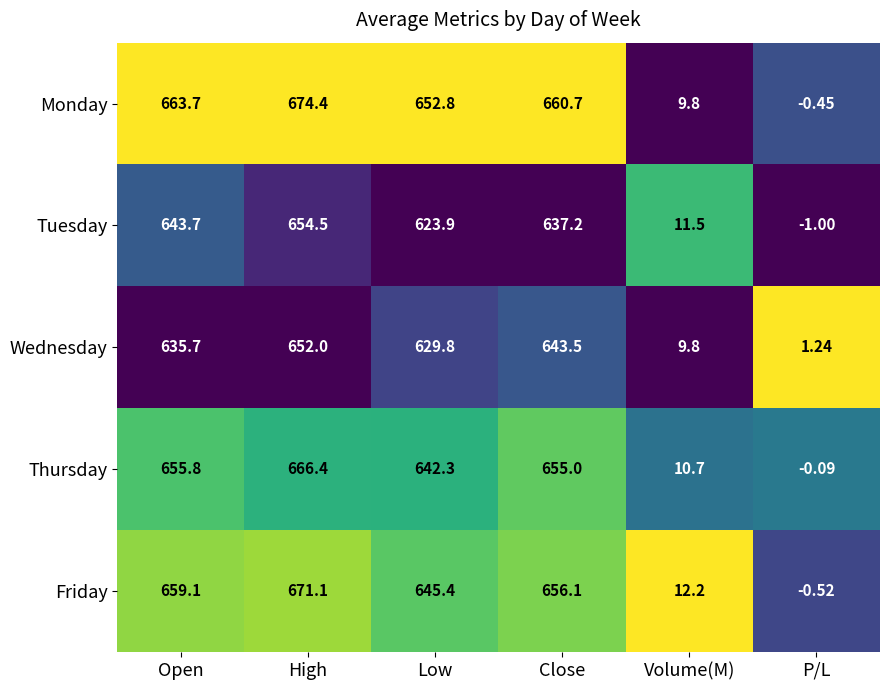

At which label is Tuesday closest to 326?

Low